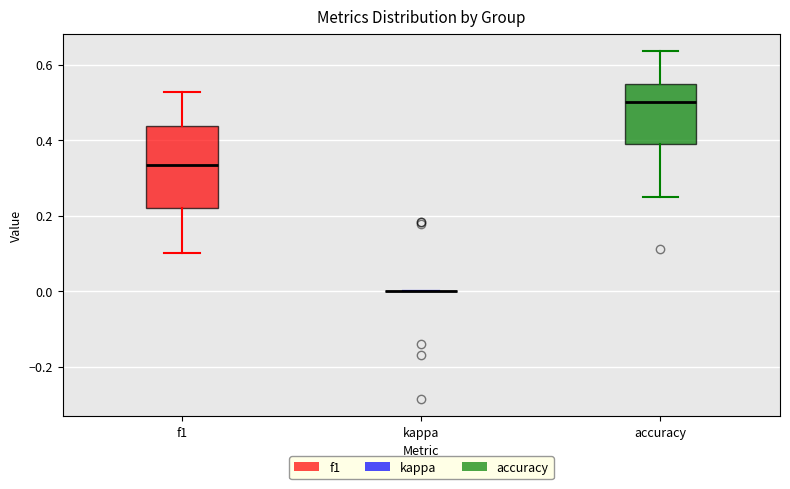

Reading left to right, transcribe this box plot: for each box, give where its median line is, the range the box spans, and where its two whiskers end, as read against the y-axis. The values are not printed on the chart, so give them approximately, as read against the axis.

f1: median 0.34, box 0.22 to 0.44, whiskers 0.10 to 0.52
kappa: box collapsed to a line at 0.00, whiskers 0.00 to 0.00
accuracy: median 0.50, box 0.38 to 0.54, whiskers 0.26 to 0.64